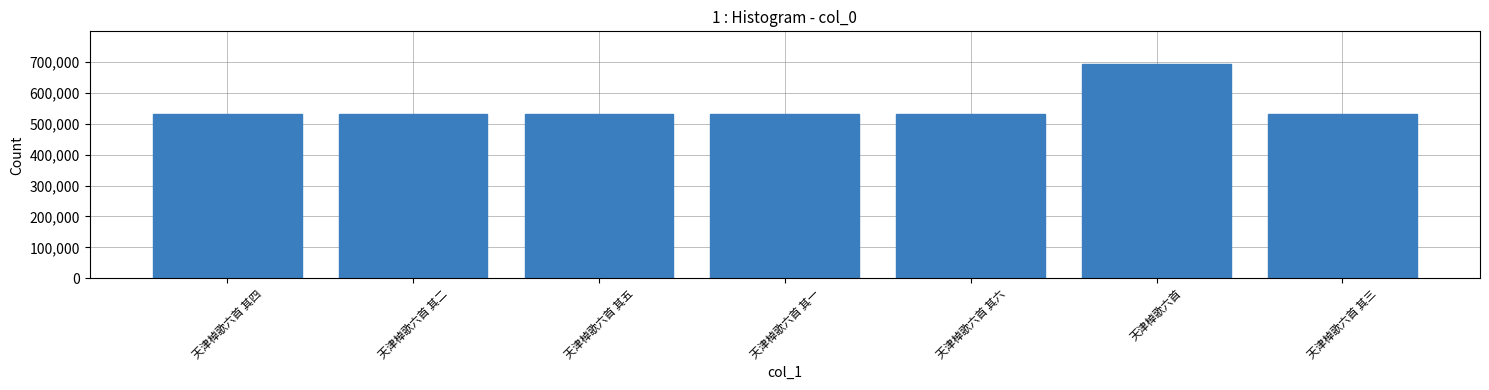

Where is the data nearest to the value 611789?

天津棹歌六首 其六